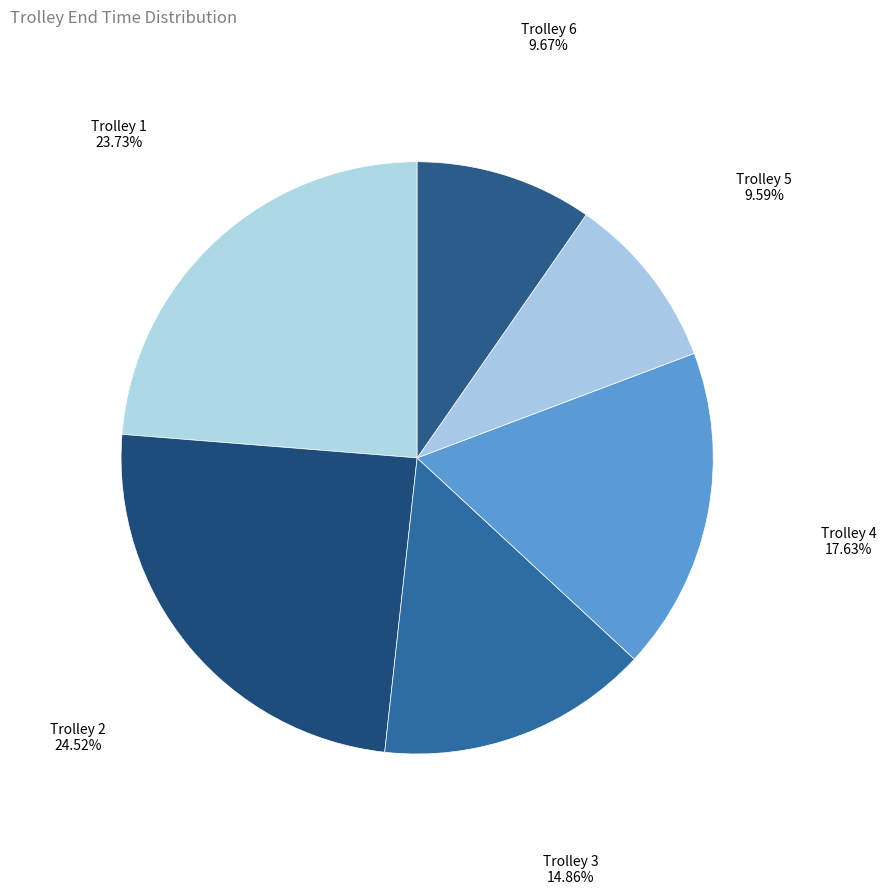

How many slices are in this pie chart?

6